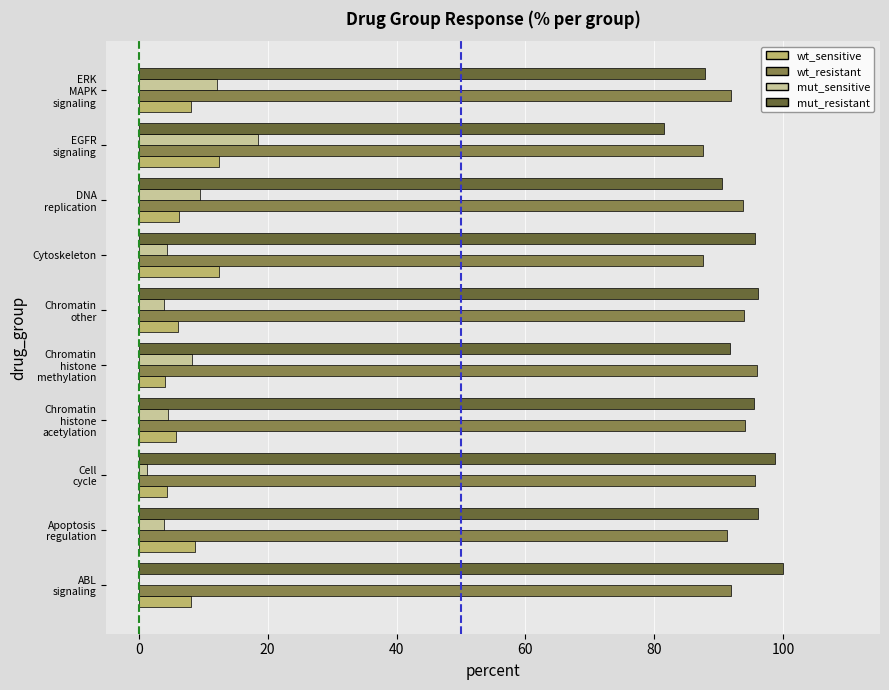

What is the sum of all wt_sensitive values?

76.7